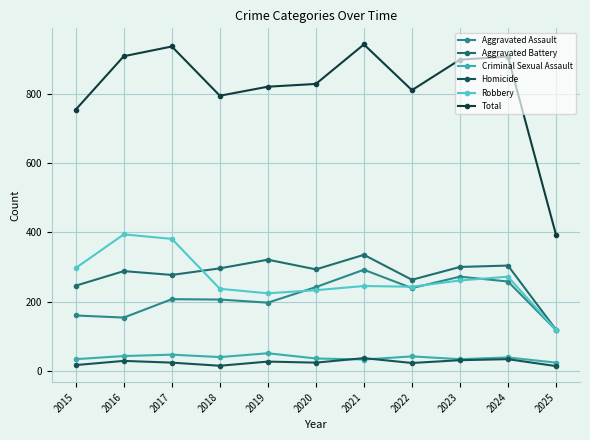

What is the lowest value of the Aggravated Battery series?

119